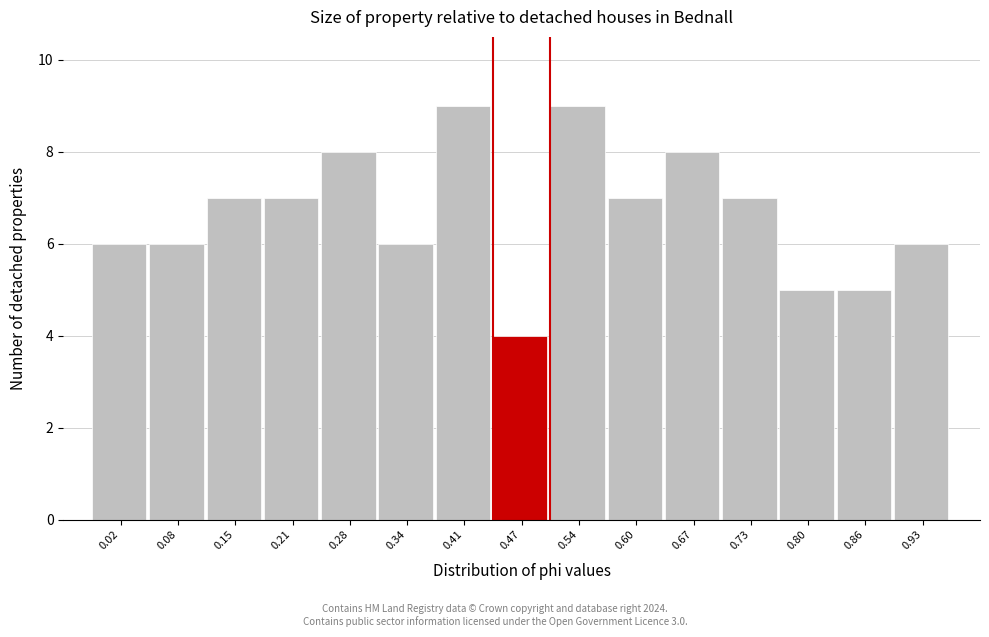

Reading right to left, extract all data points from this chart.

6	5	5	7	8	7	9	4	9	6	8	7	7	6	6